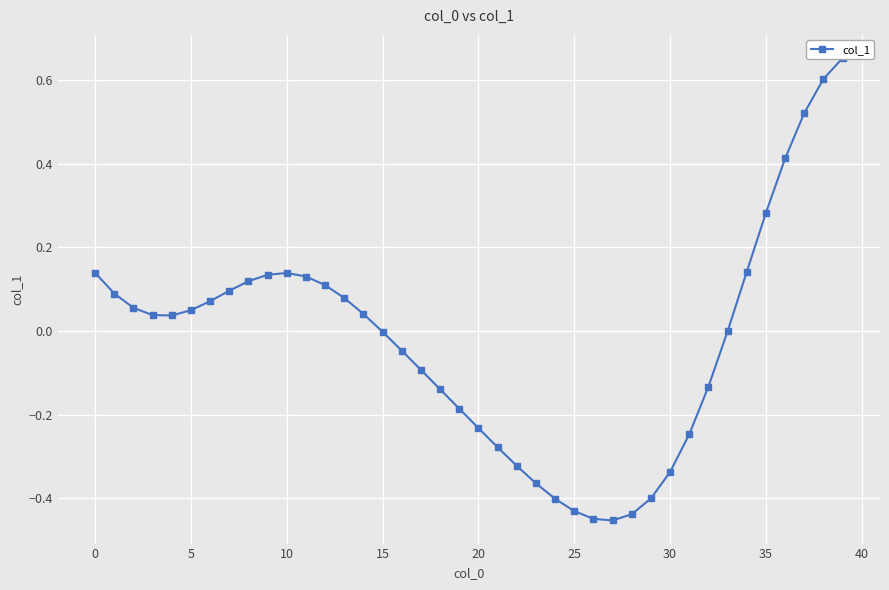

The chart shows a value of 0.1 at 5. True or false?

True